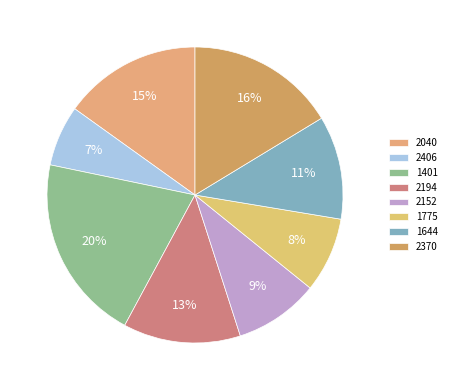

To the nearest percent, what is the average slice percentage?

12%